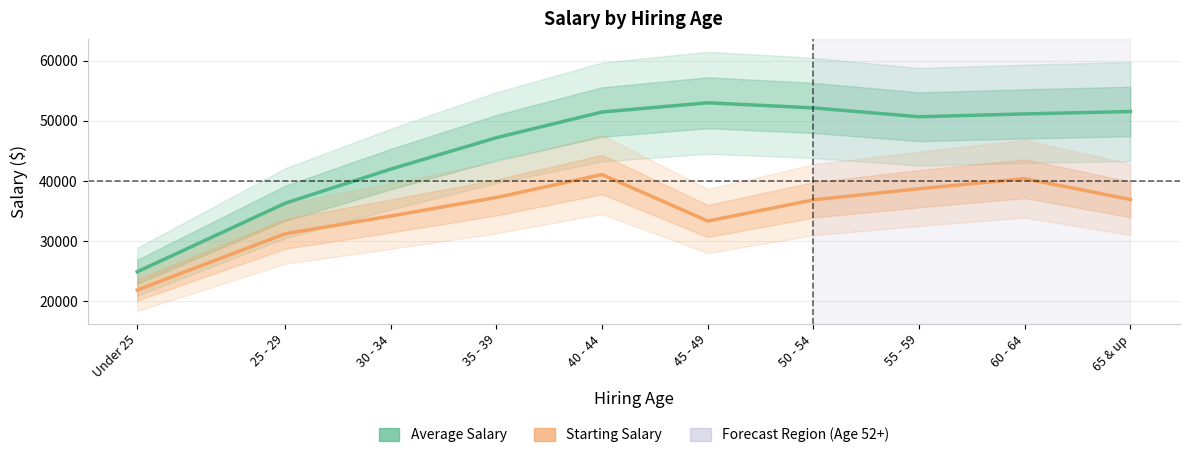

At how many categories does at least one series exceed 46929?

7